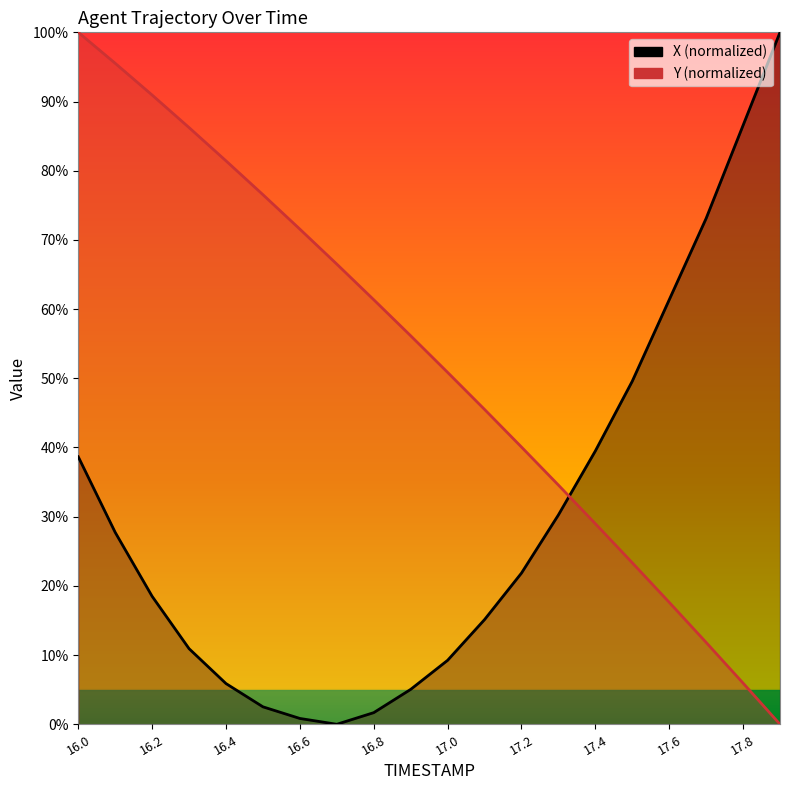

Which series changed the most between 16.0 and 17.5?

Y